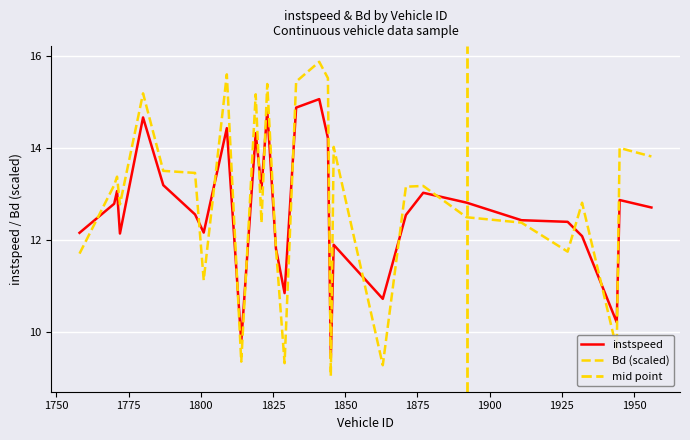

Between 1809 and 1772, which is larger?

1809